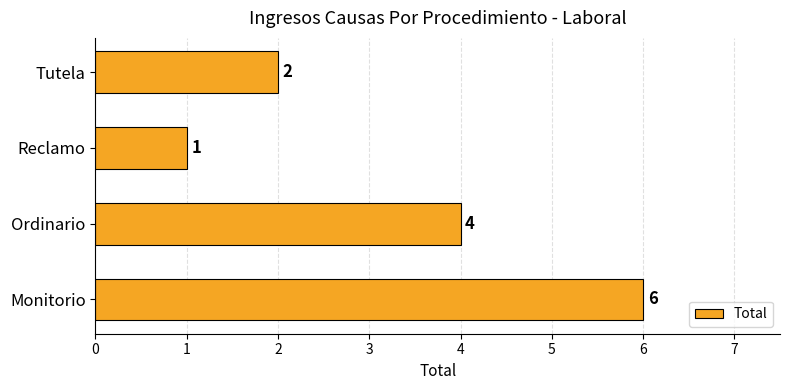

What is the change in value from Monitorio to Reclamo?

-5